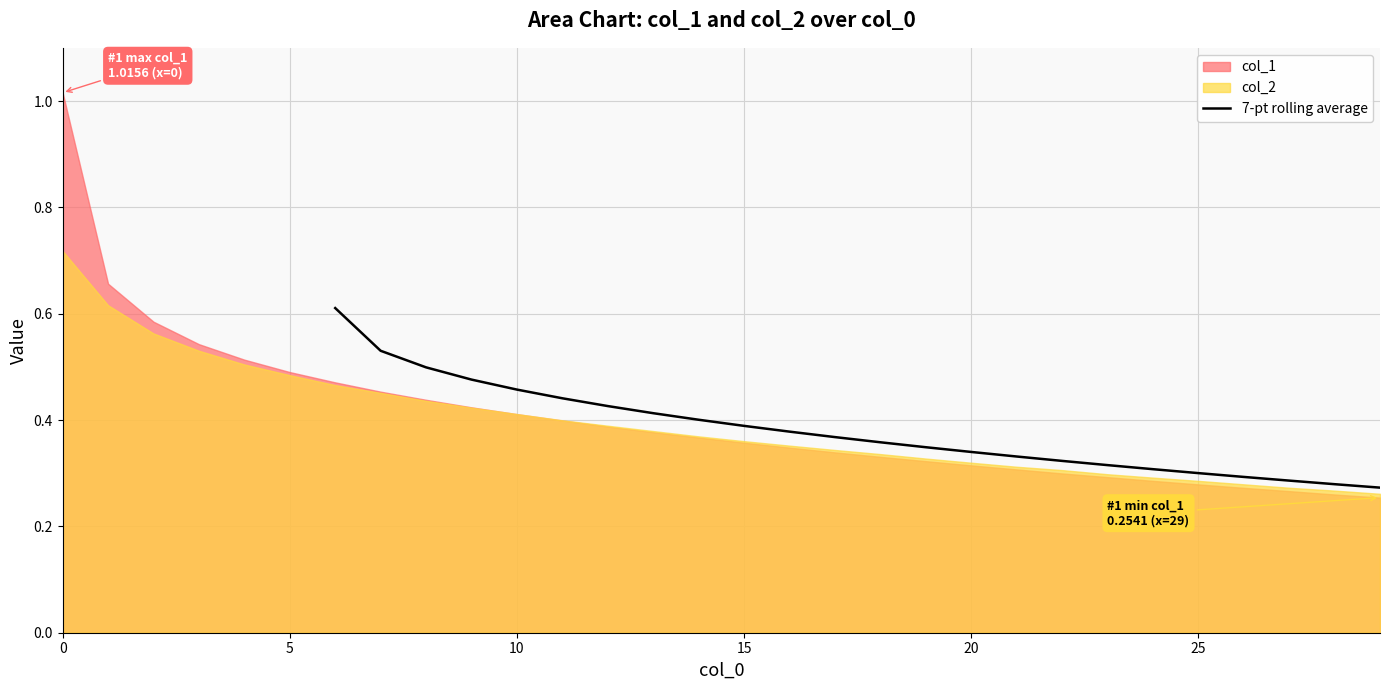

The value of 7-pt rolling average at 15 is 0.4. True or false?

True